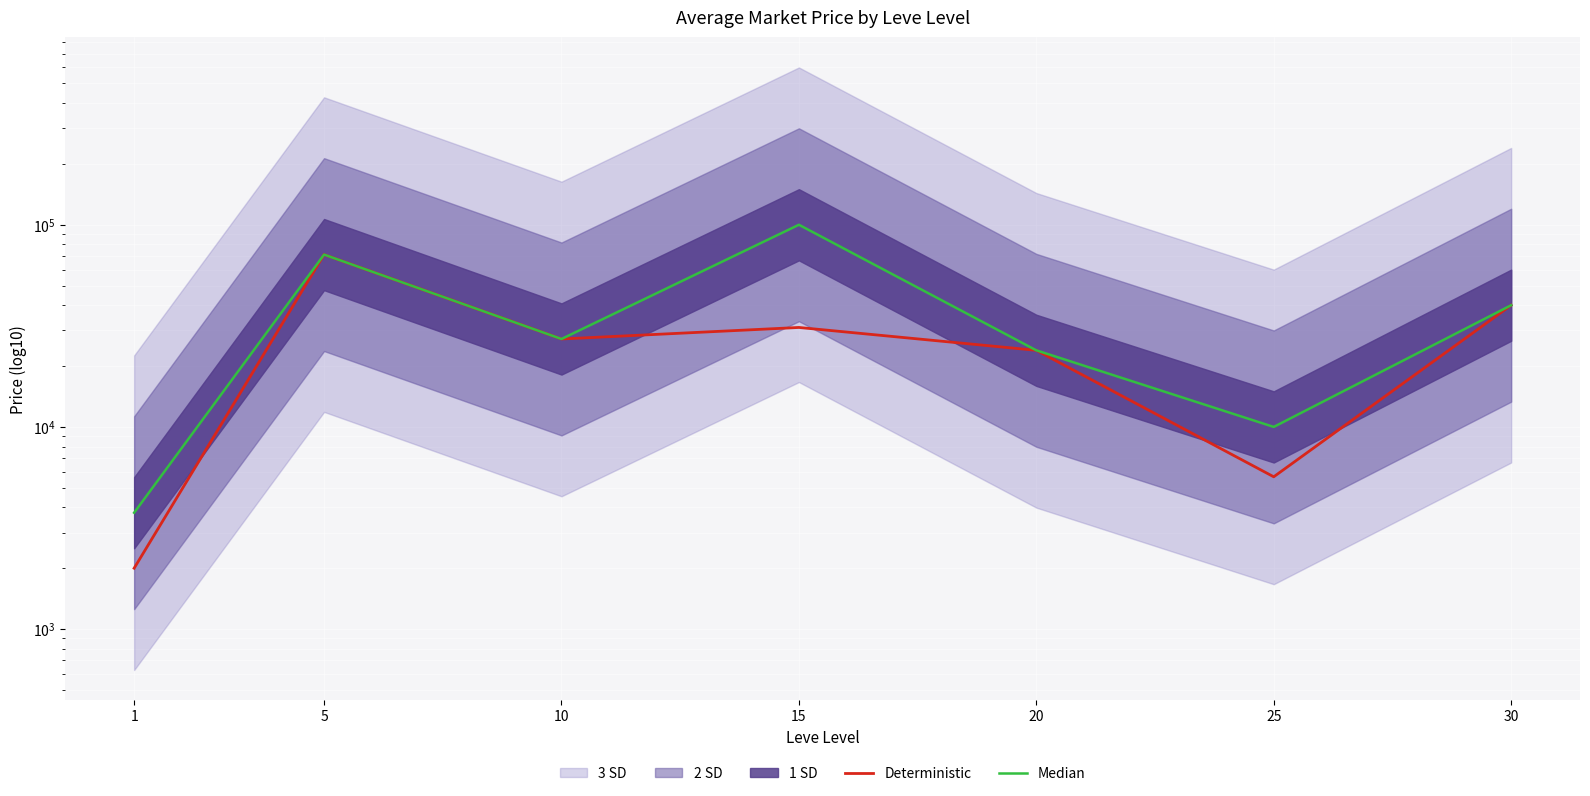

What is the value of the Median point at the 1st from the left?

3763